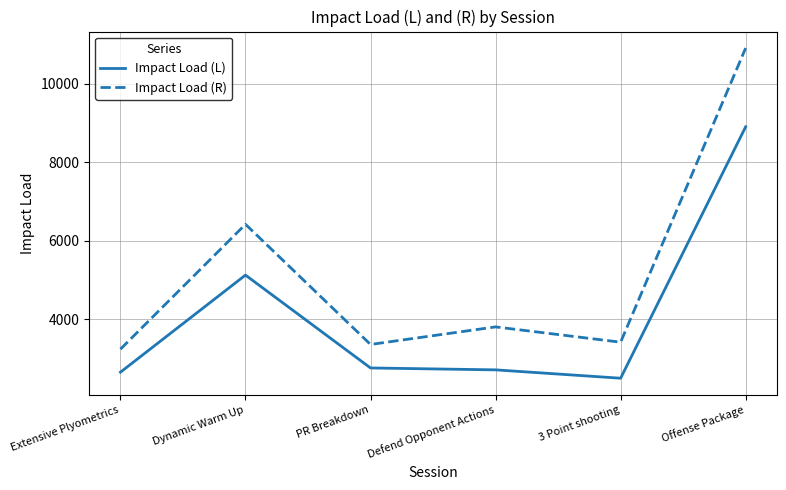

Reading left to right, transcribe all the data shown in this chart.

Impact Load (L): Extensive Plyometrics=2652.3	Dynamic Warm Up=5127.7	PR Breakdown=2760.4	Defend Opponent Actions=2711.9	3 Point shooting=2498.8	Offense Package=8908.3
Impact Load (R): Extensive Plyometrics=3239.5	Dynamic Warm Up=6422.6	PR Breakdown=3359.3	Defend Opponent Actions=3807.4	3 Point shooting=3417.3	Offense Package=10915.6